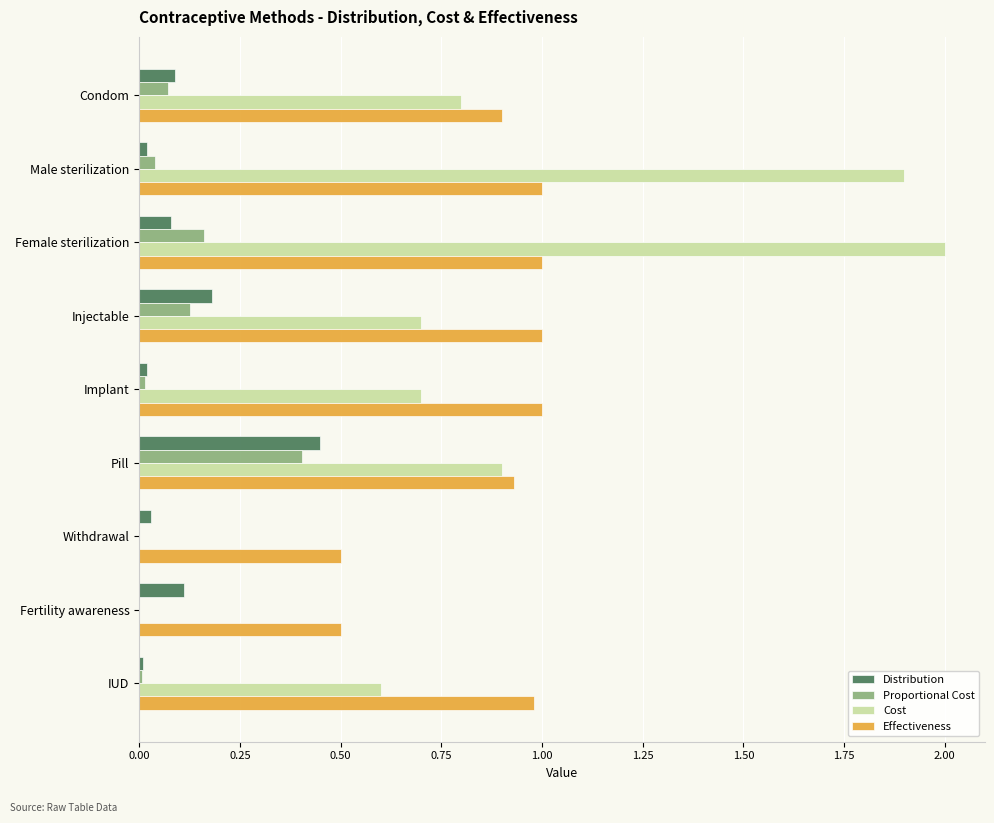

What is the highest value of the Cost series?

2.0